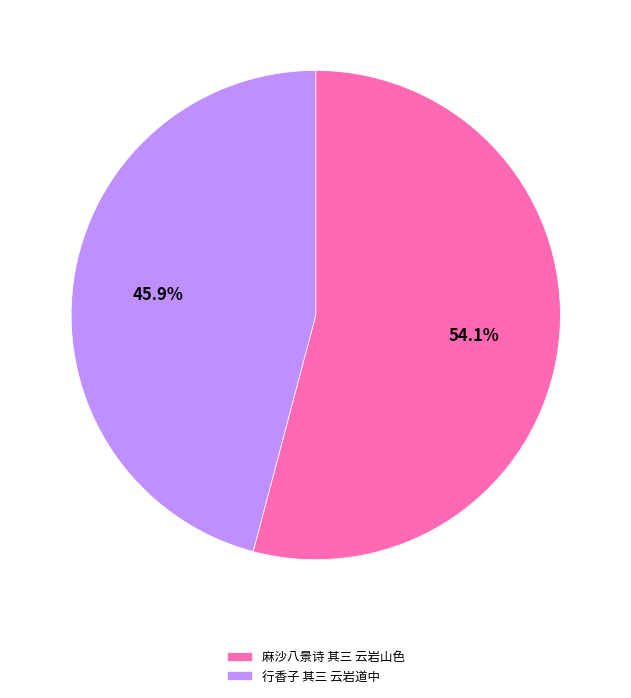

What is the largest slice in the pie chart?

麻沙八景诗 其三 云岩山色